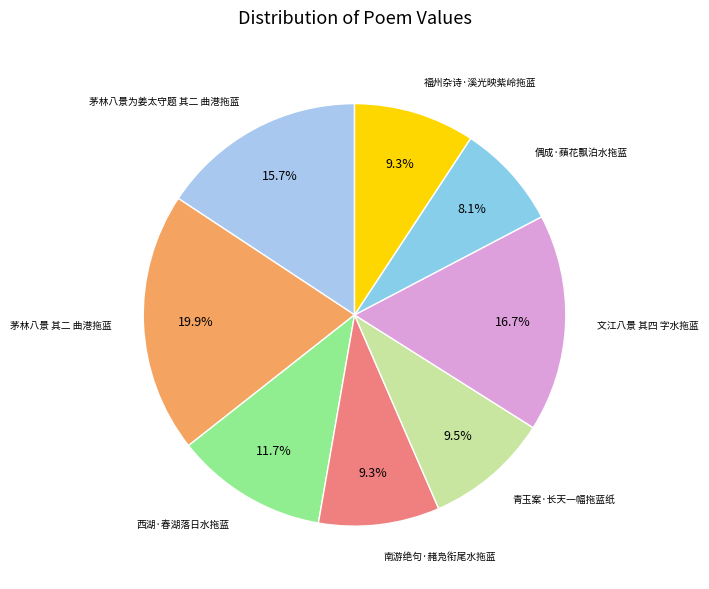

Count the number of slices in the pie.

8